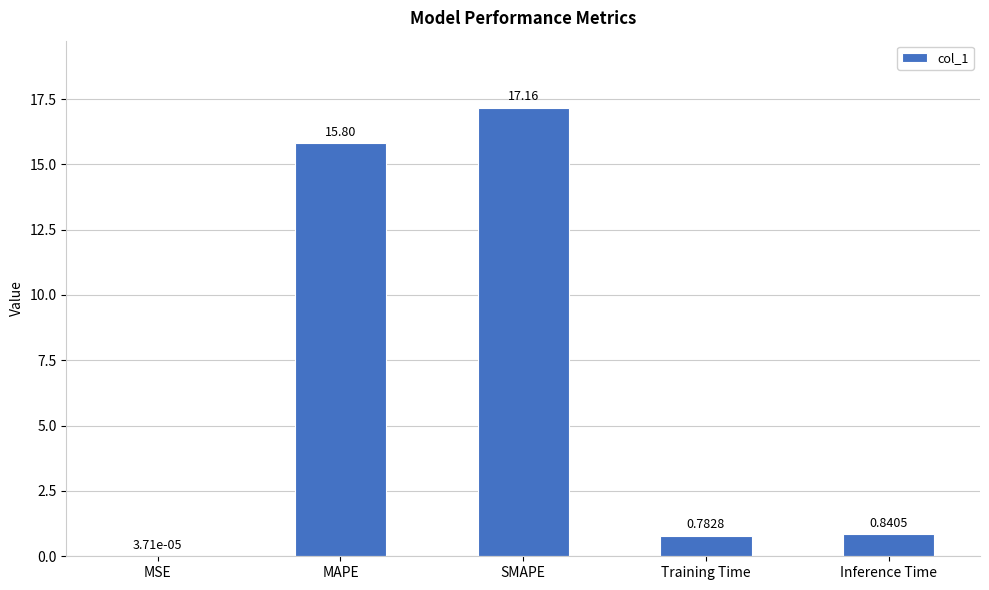

True or false: the data shows 29.5 at SMAPE.

False